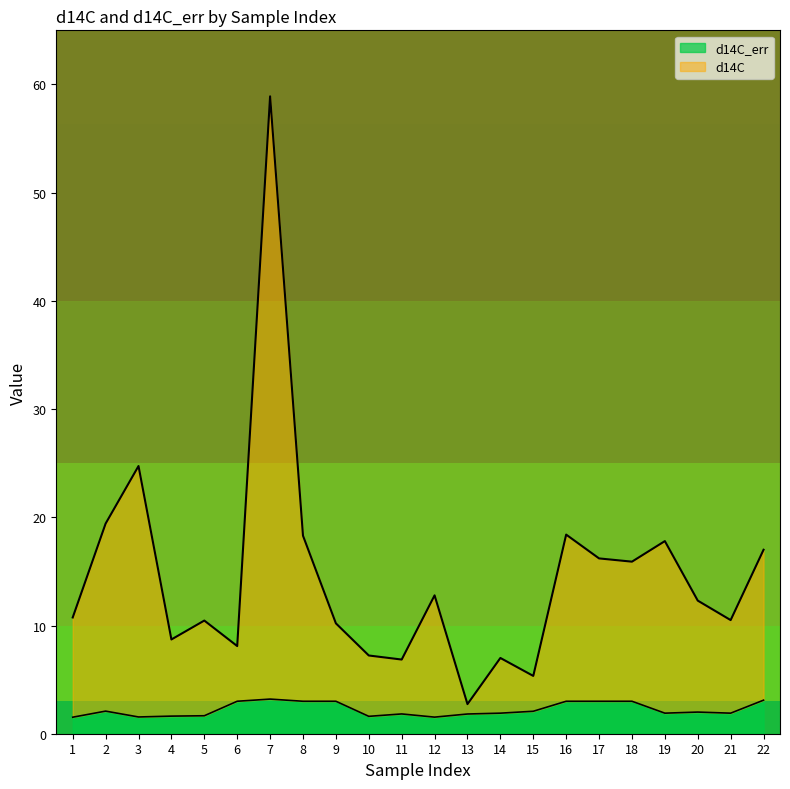

What is the average value of the d14C series?

14.5